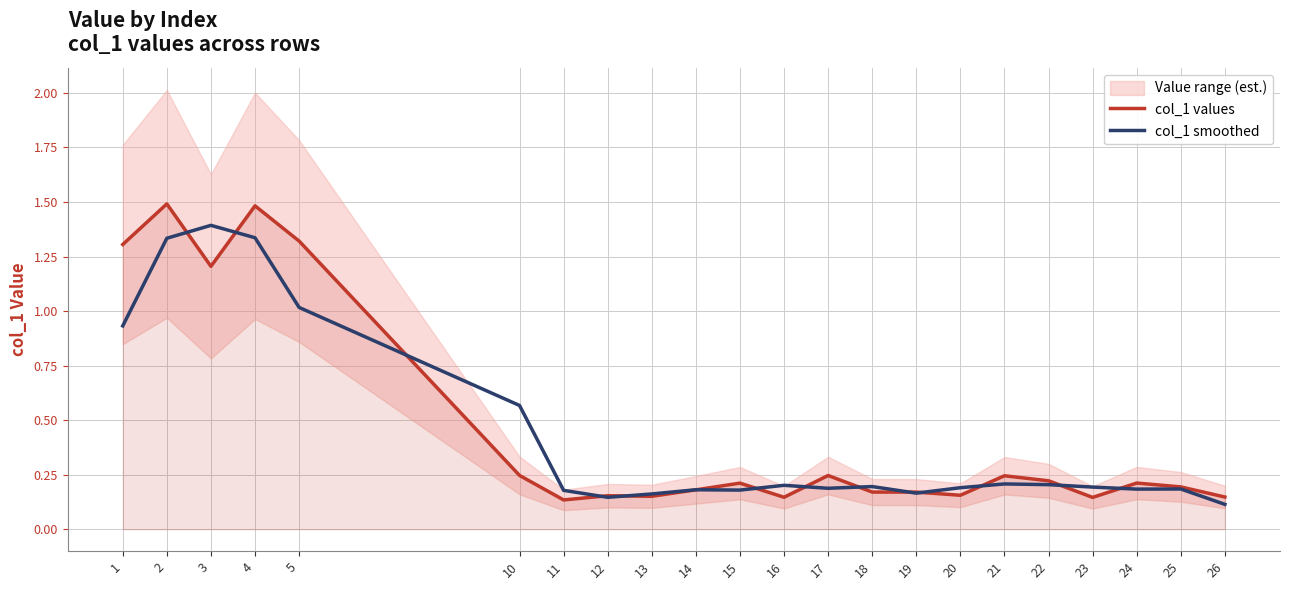

Which series has the largest total across all categories?

col_1 values